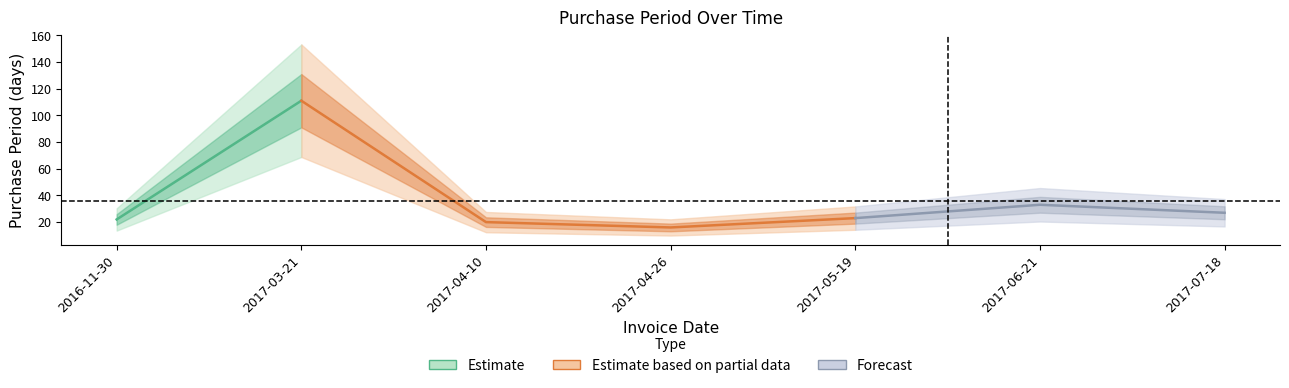

List the labels in order of value, largest first.

2017-03-21, 2017-06-21, 2017-07-18, 2017-05-19, 2016-11-30, 2017-04-10, 2017-04-26